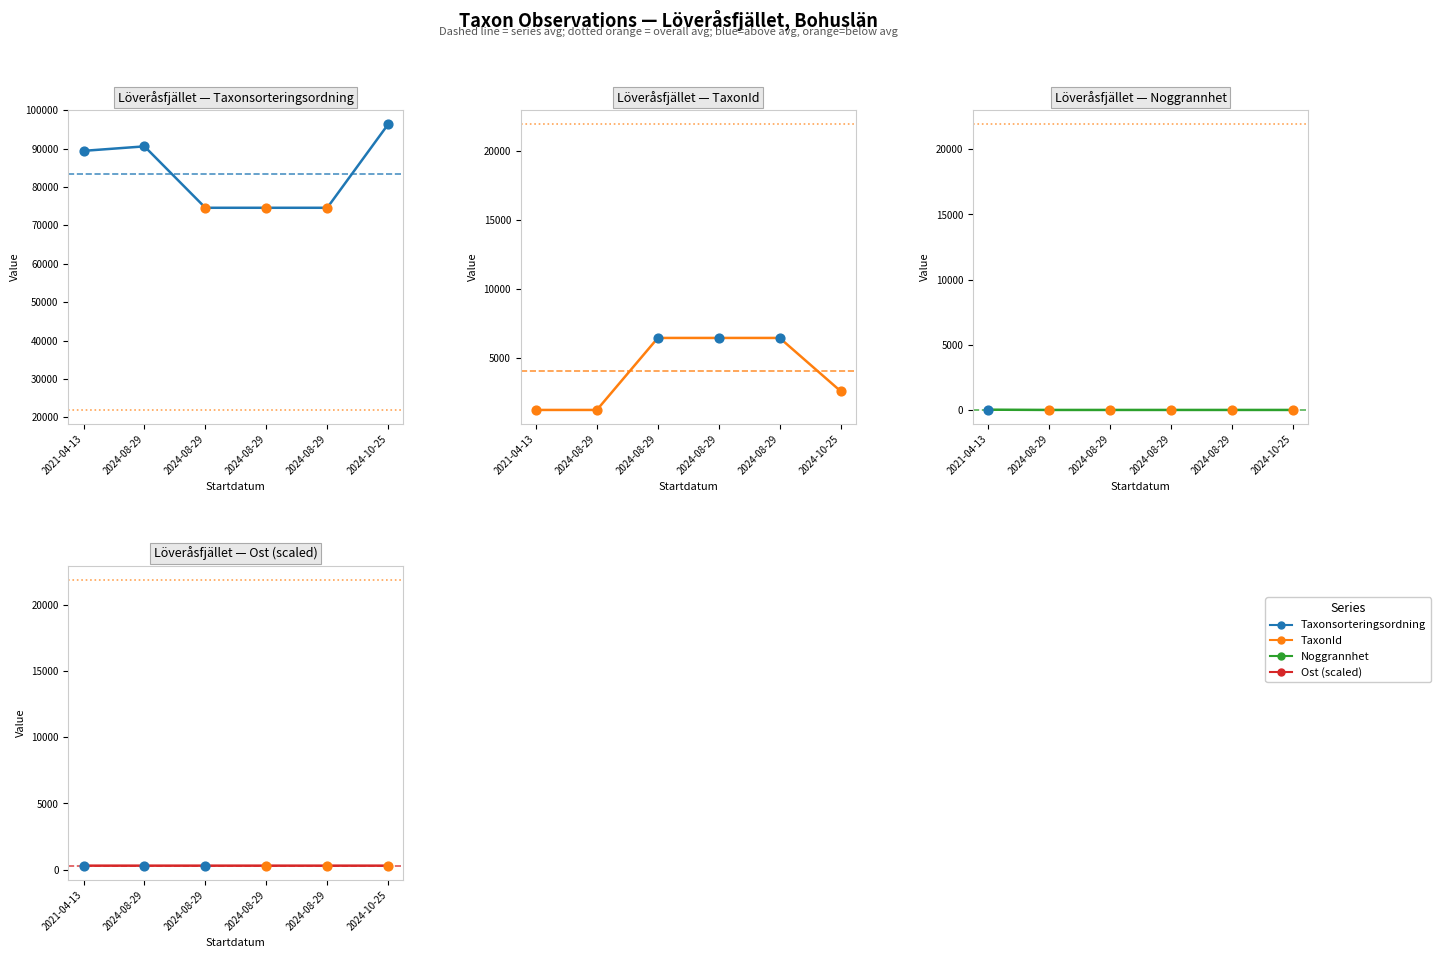

Which series reaches the minimum Y coordinate?

Noggrannhet